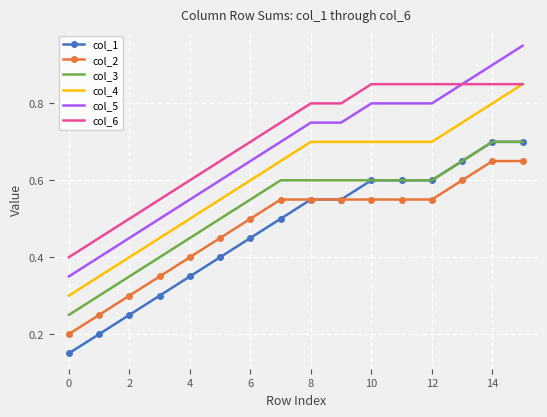

Which series has the widest spread of values?

col_5